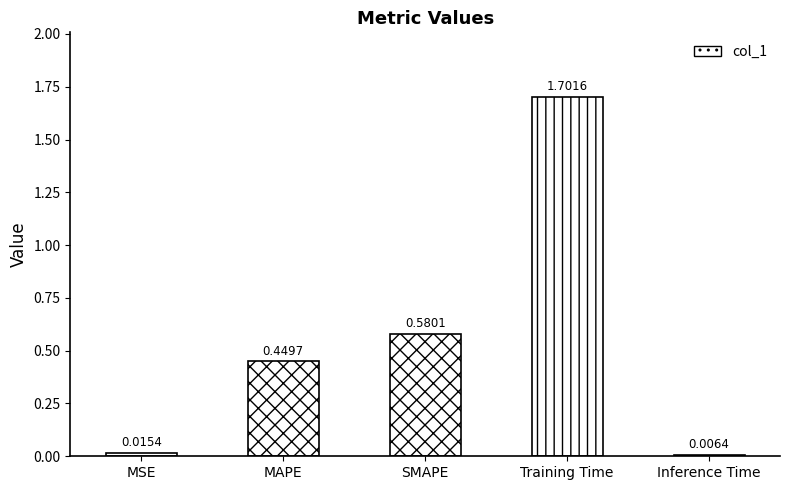

What position from the right is MAPE?

4